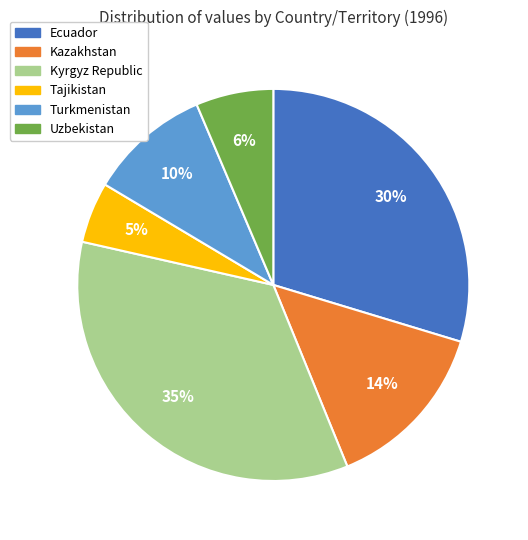

Combined, do Tajikistan and Kyrgyz Republic account for over 50%?

No